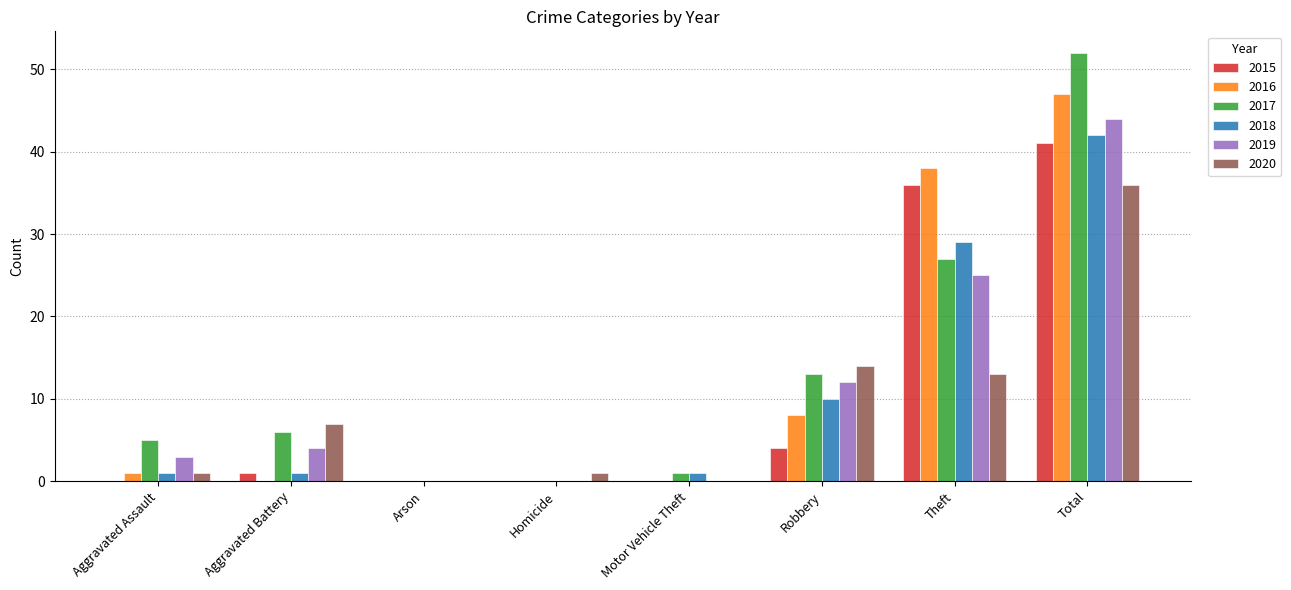

What is the total value across all series at Theft?

168